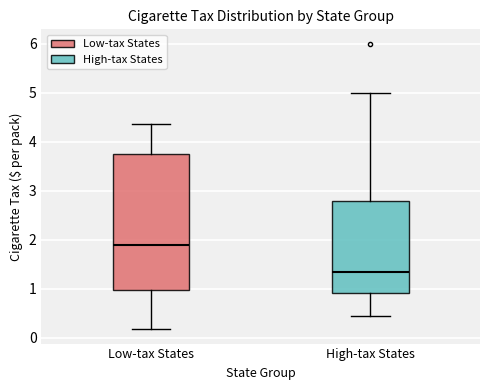

Which box's median line is the lowest?

High-tax States